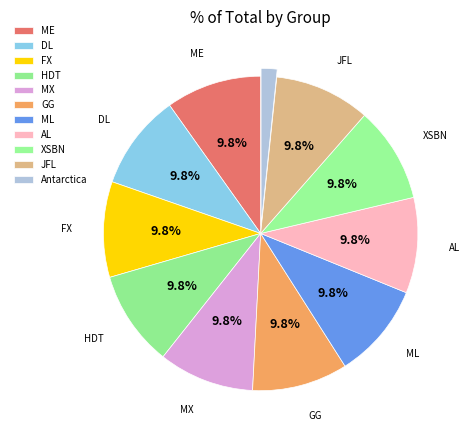

Is it true that DL is 1% of the pie?

False